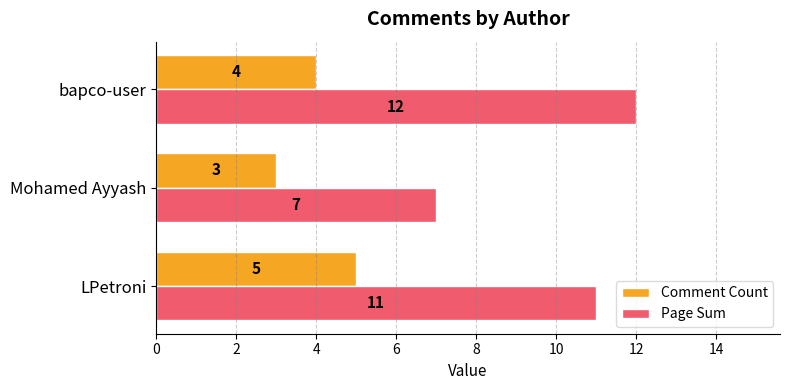

Is it true that Comment Count equals 4 at bapco-user?

True